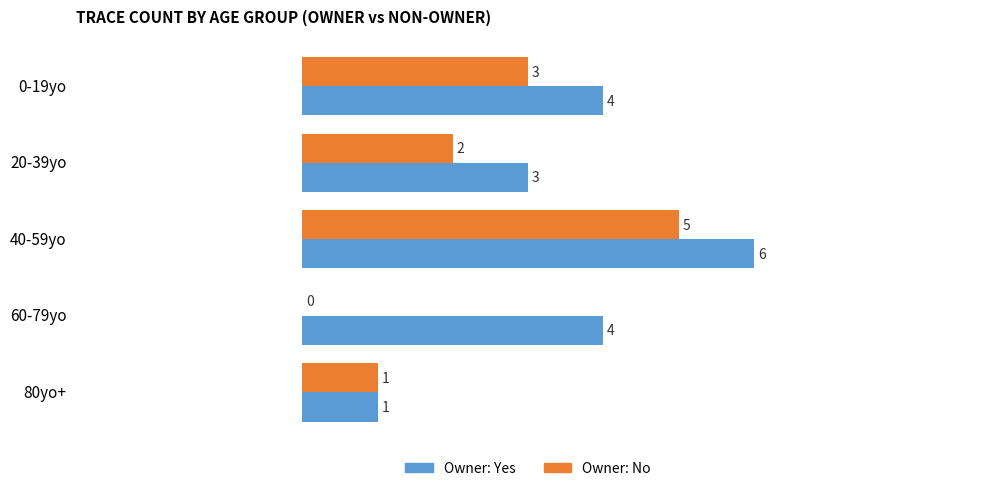

What is the total value across all series at 40-59yo?

11